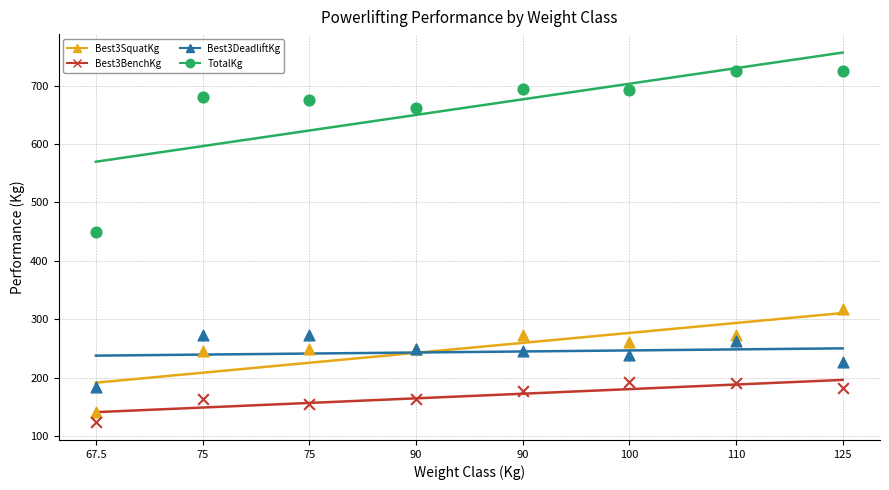

Which series contains the lowest Y value?

Best3BenchKg